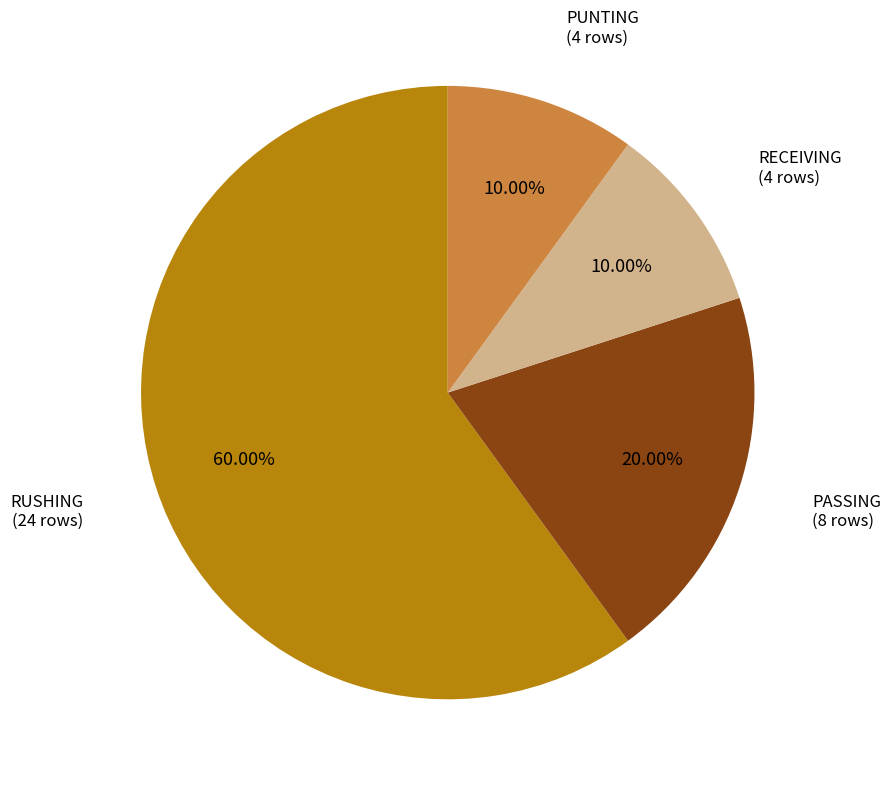

Which slice is the largest?

RUSHING